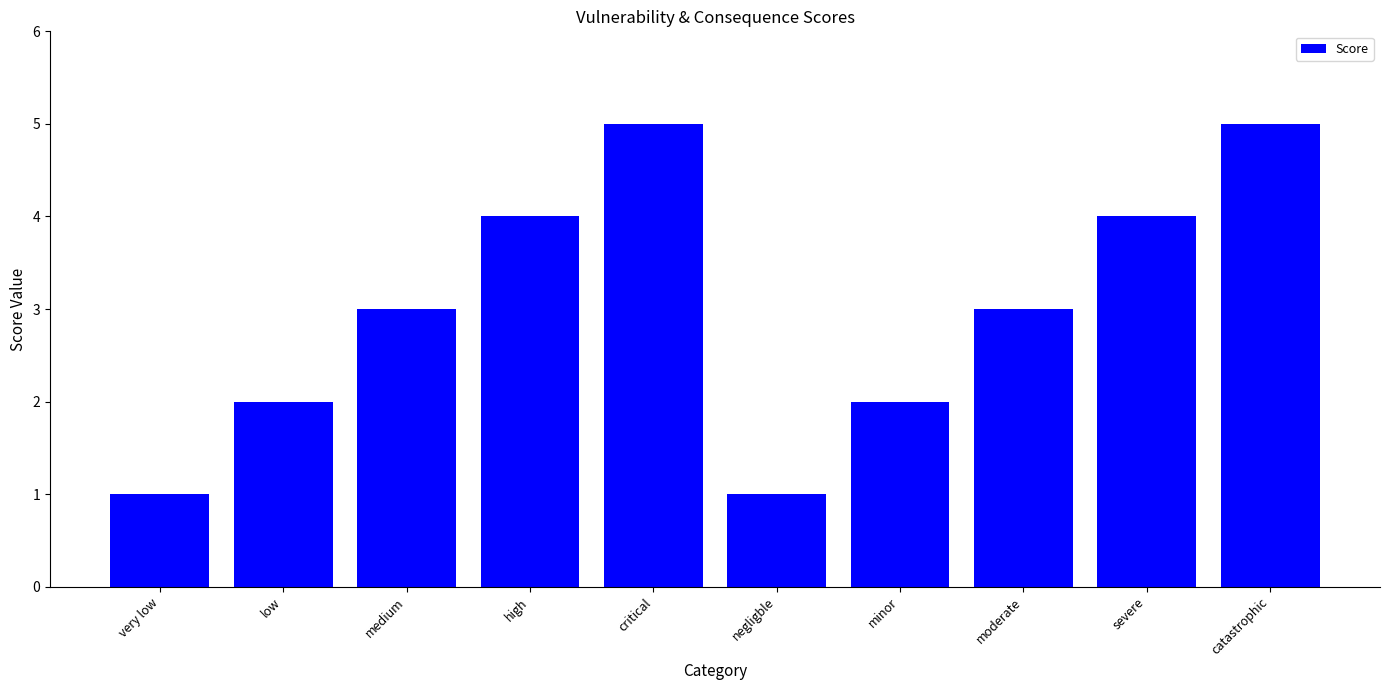

The value at critical is 5. True or false?

True